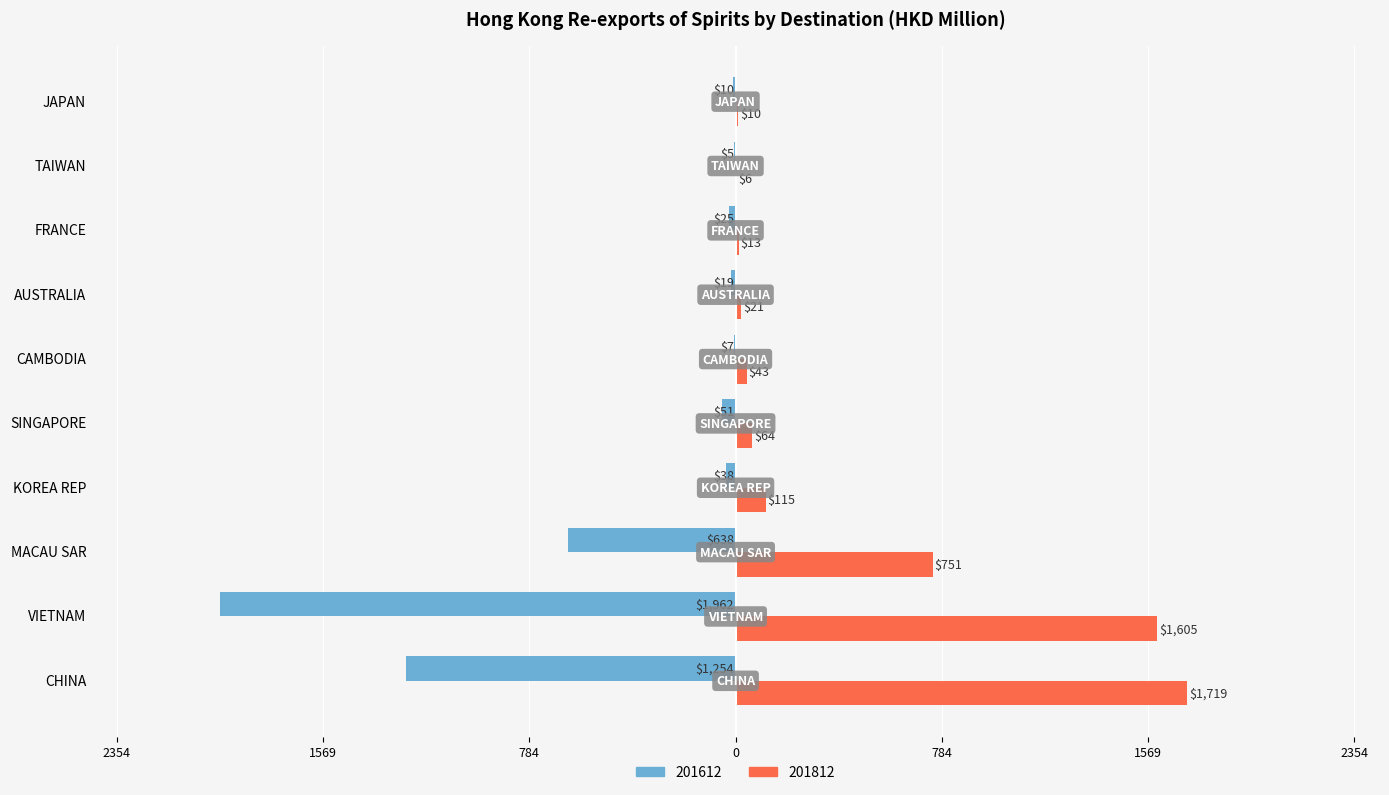

What are all the series names shown in the legend?

201612, 201812